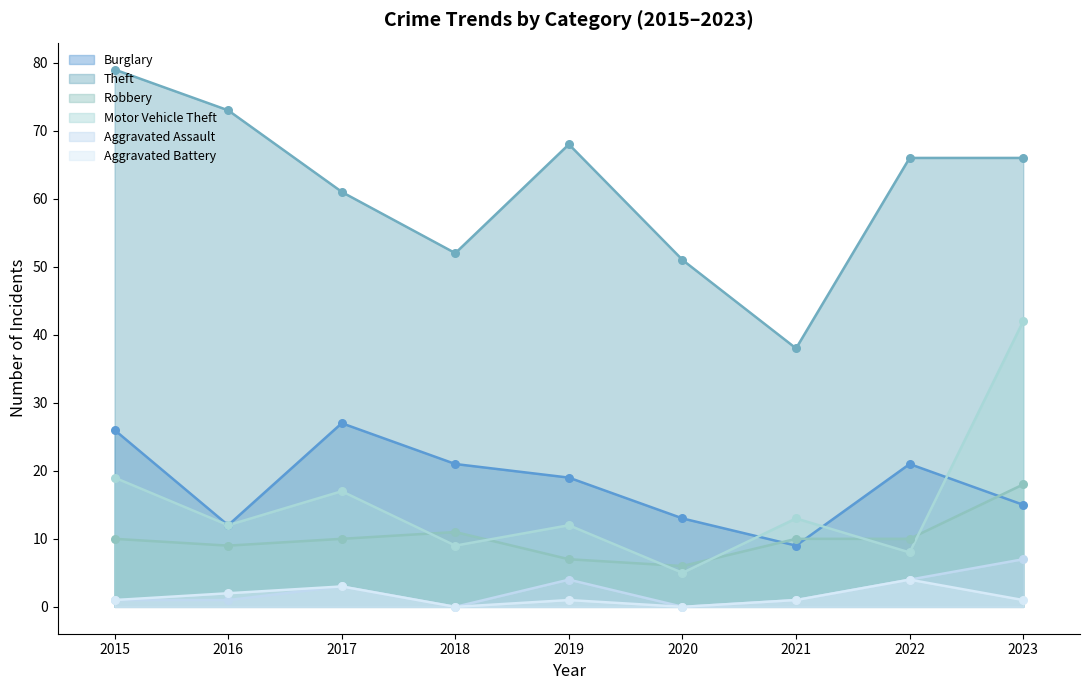

At how many categories does at least one series exceed 4?

9